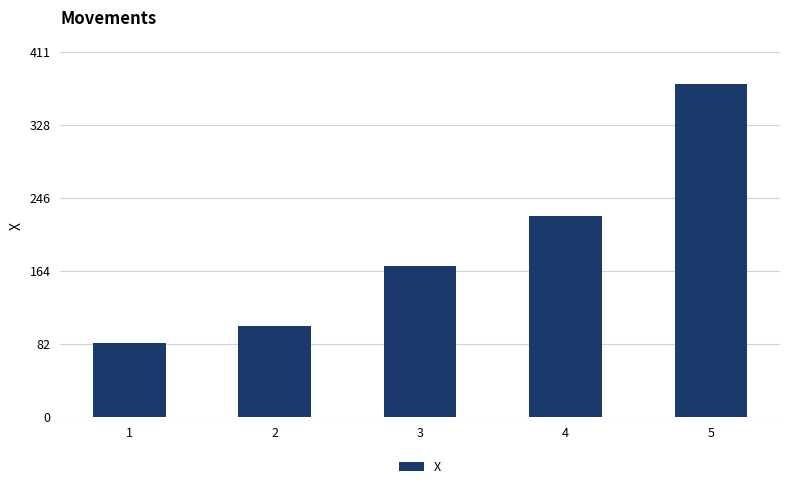

What is the greatest value displayed?

374.4